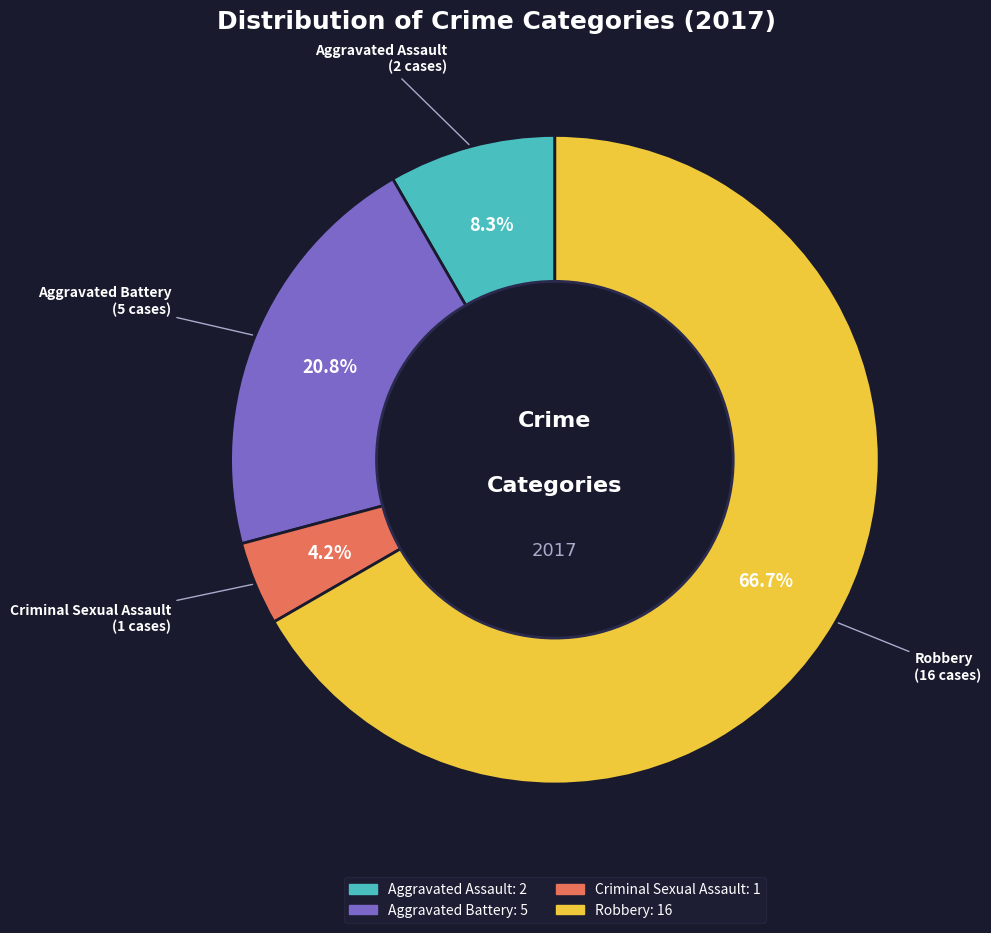

To the nearest percent, what is the average slice percentage?

25%